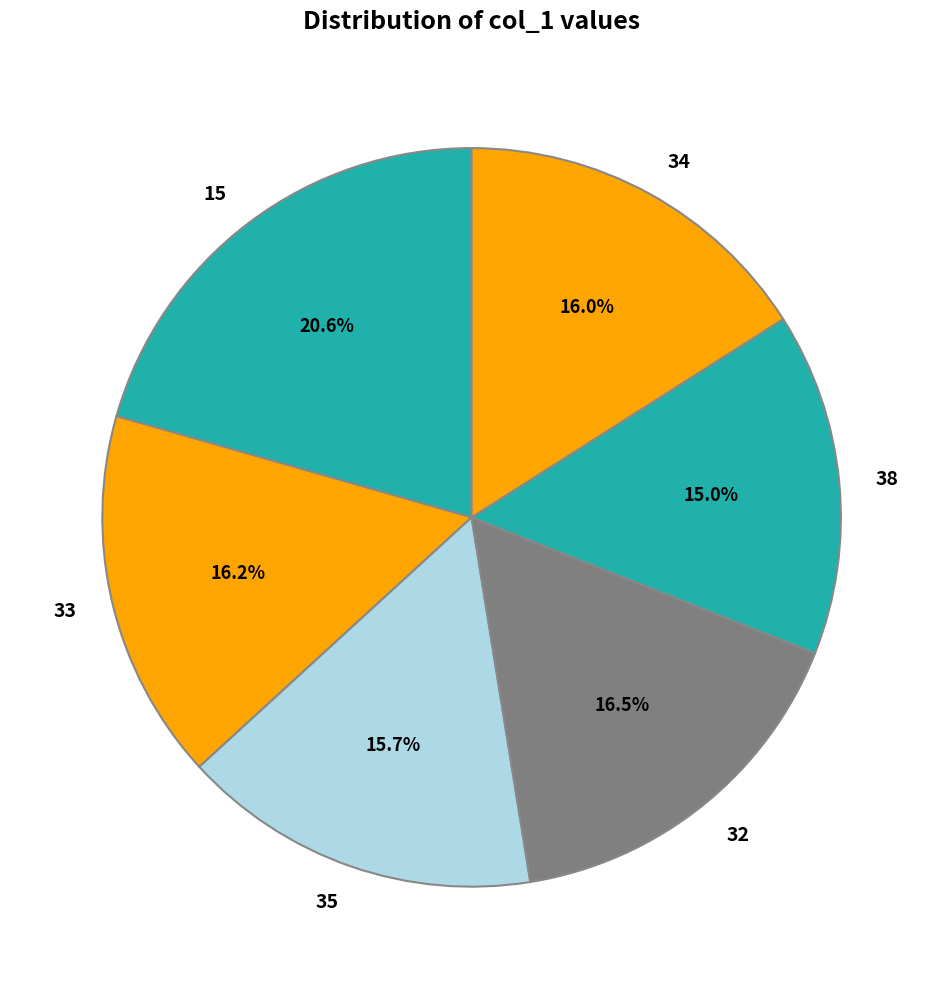

How much of the chart is everything except 32?

83.5%